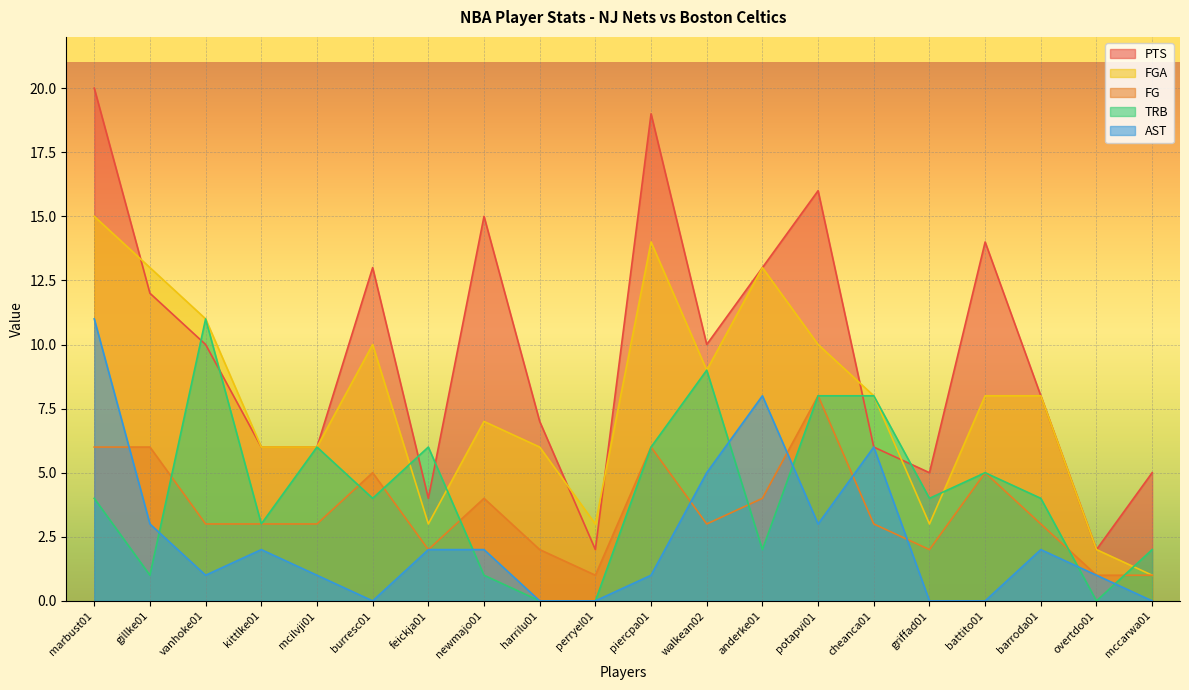

Where is the first local minimum for TRB?

gillke01